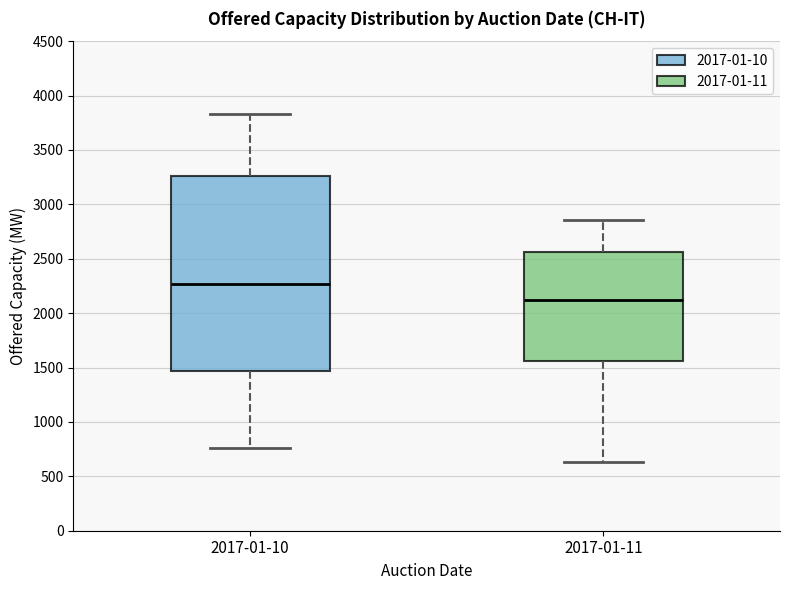

Where is the lower edge of the box for 2017-01-10 on the y-axis? The values are not printed on the chart, so give them approximately, as read against the axis.

1450